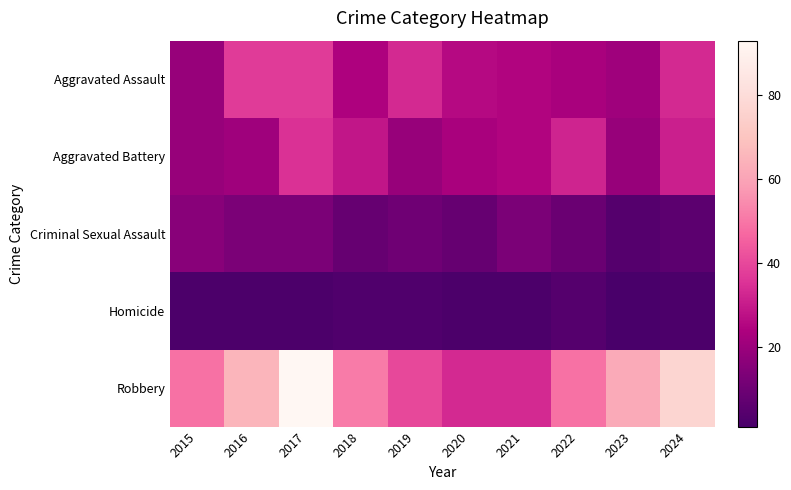

Which series has the largest total across all categories?

Robbery